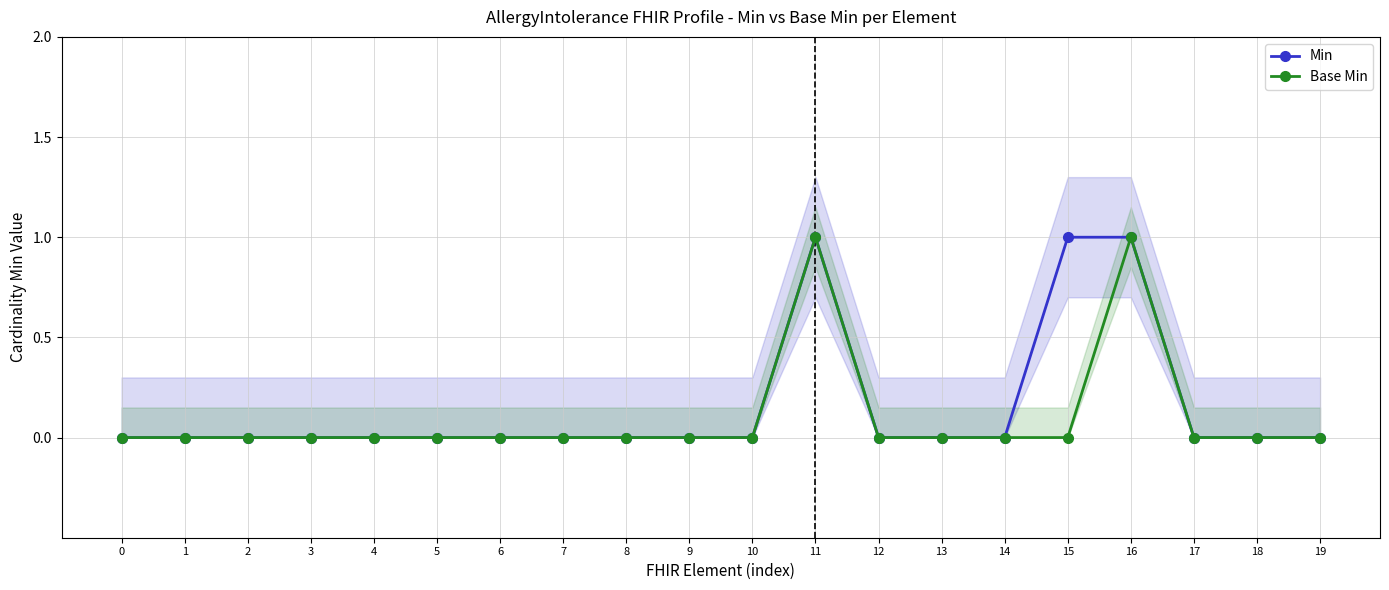

At how many categories does at least one series exceed 0?

3